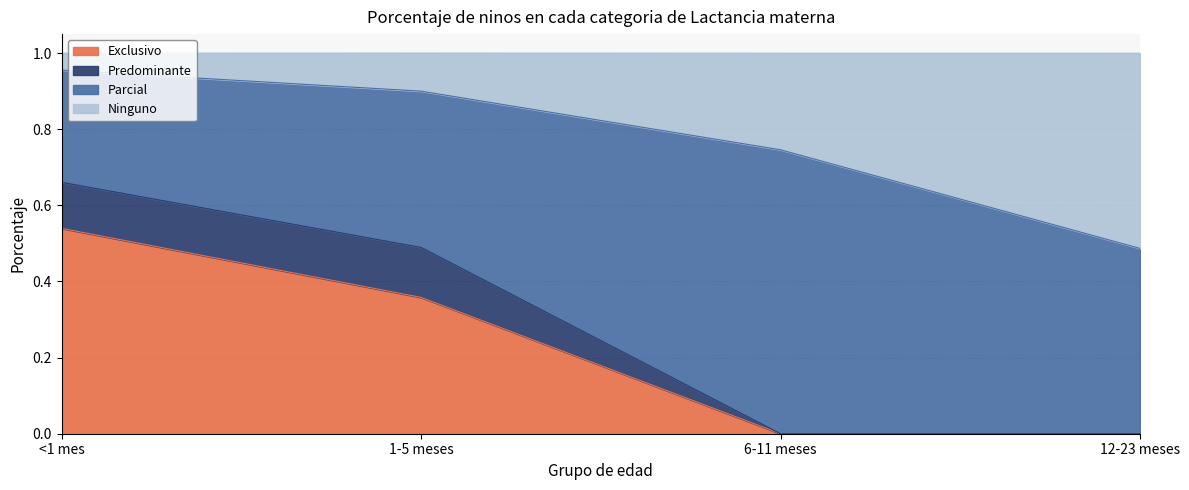

What position from the right is 6-11 meses?

2